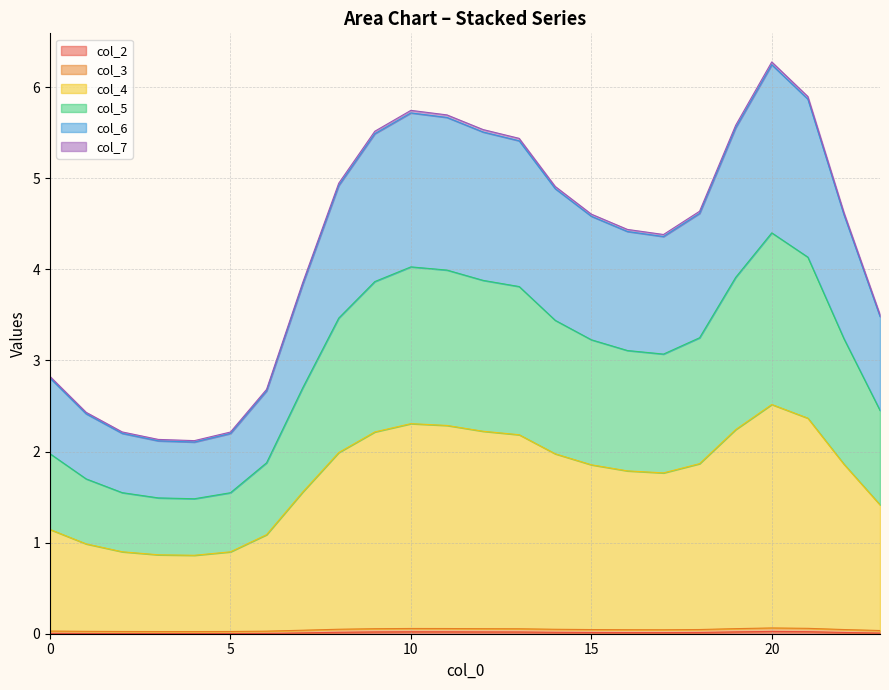

The 4 series shows 1.5 at 2. True or false?

True